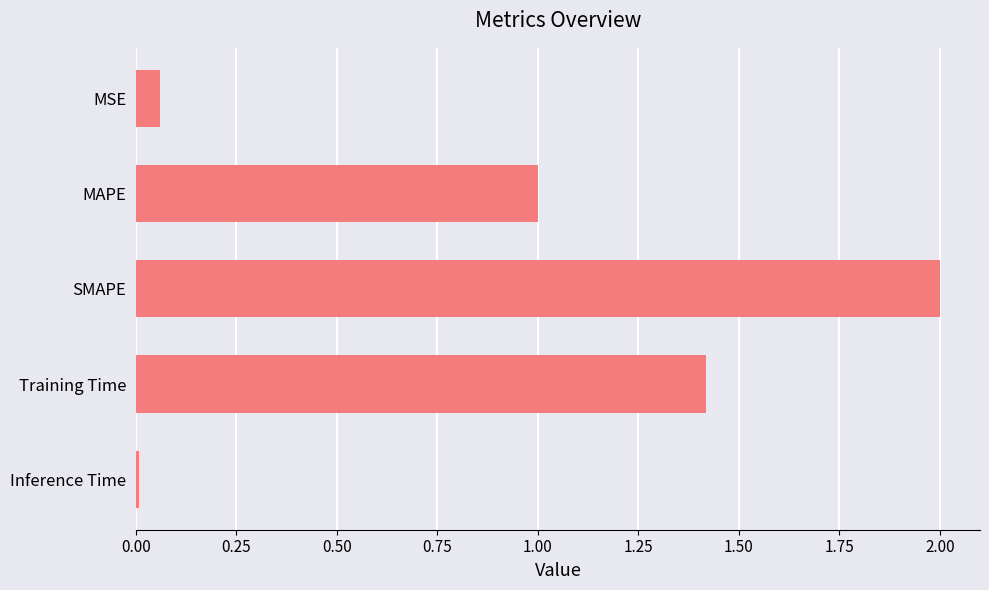

What is the difference between the second highest and second lowest values?

1.4